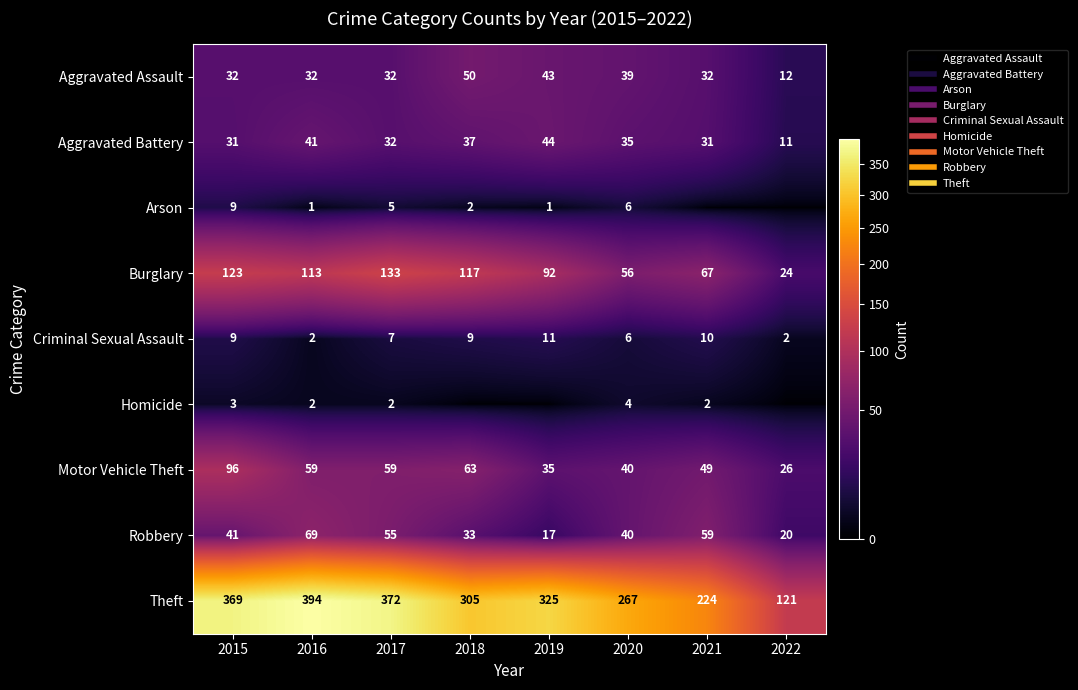

What is the maximum value for Robbery?

69